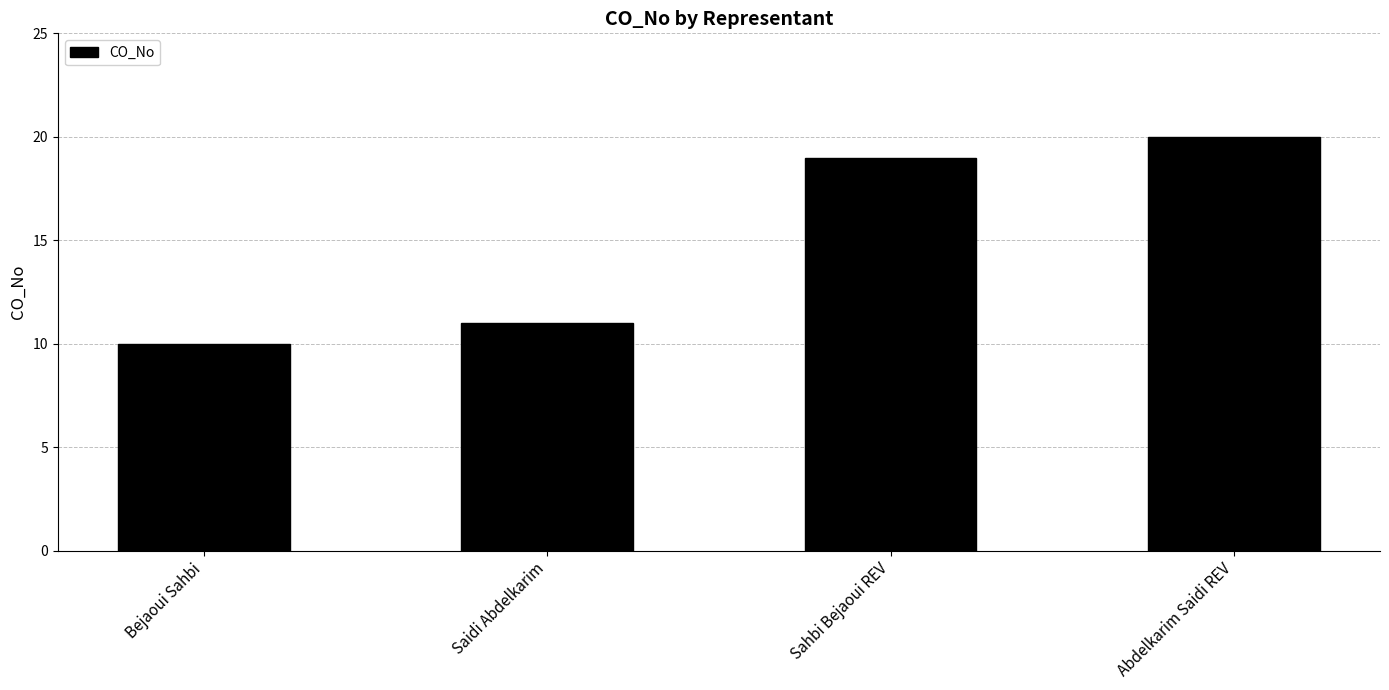

What is the label of the 3rd bar from the right?

Saidi Abdelkarim